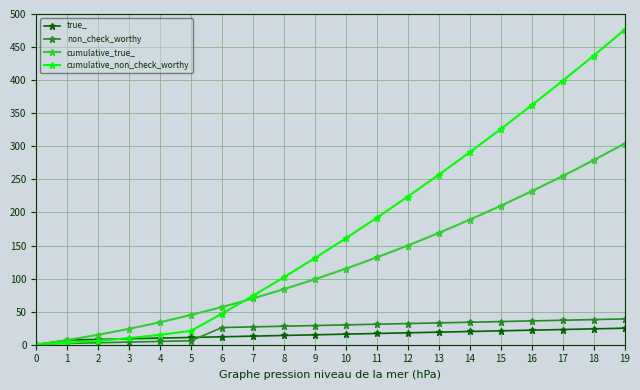

List the series in order of their peak value, lowest first.

true_, non_check_worthy, cumulative_true_, cumulative_non_check_worthy